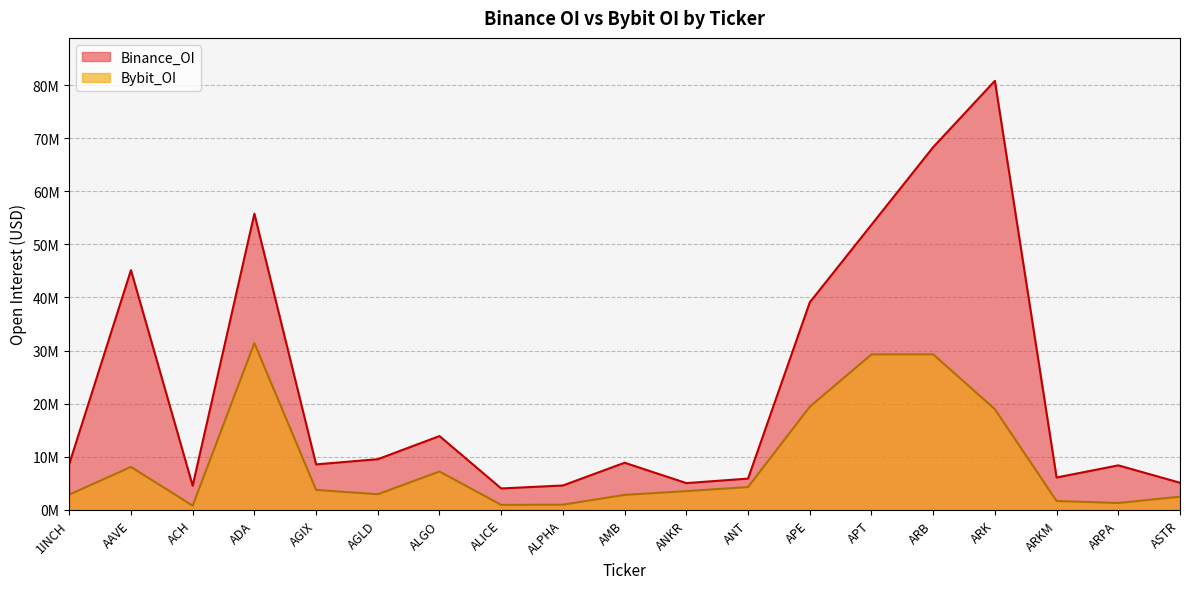

How many categories are shown in the chart?

19